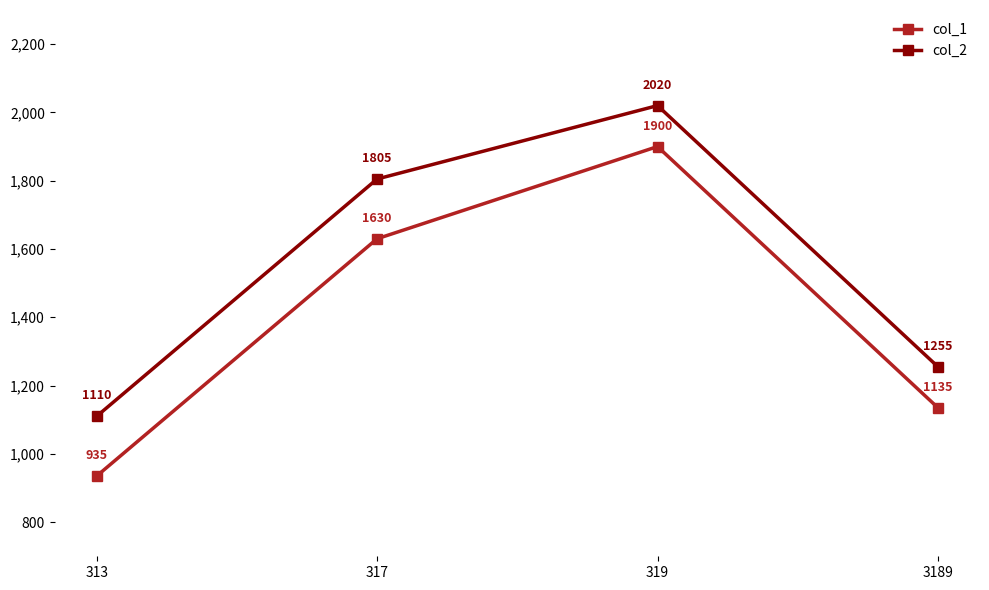

What is the average value of the col_2 series?

1548